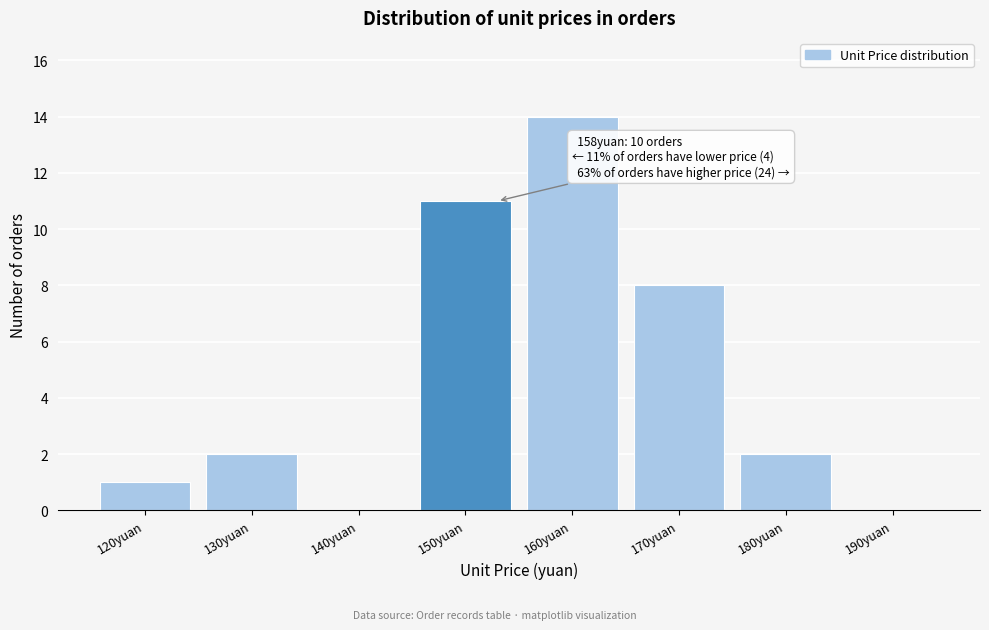

Reading left to right, extract all data points from this chart.

120yuan=1	130yuan=2	140yuan=0	150yuan=11	160yuan=14	170yuan=8	180yuan=2	190yuan=0